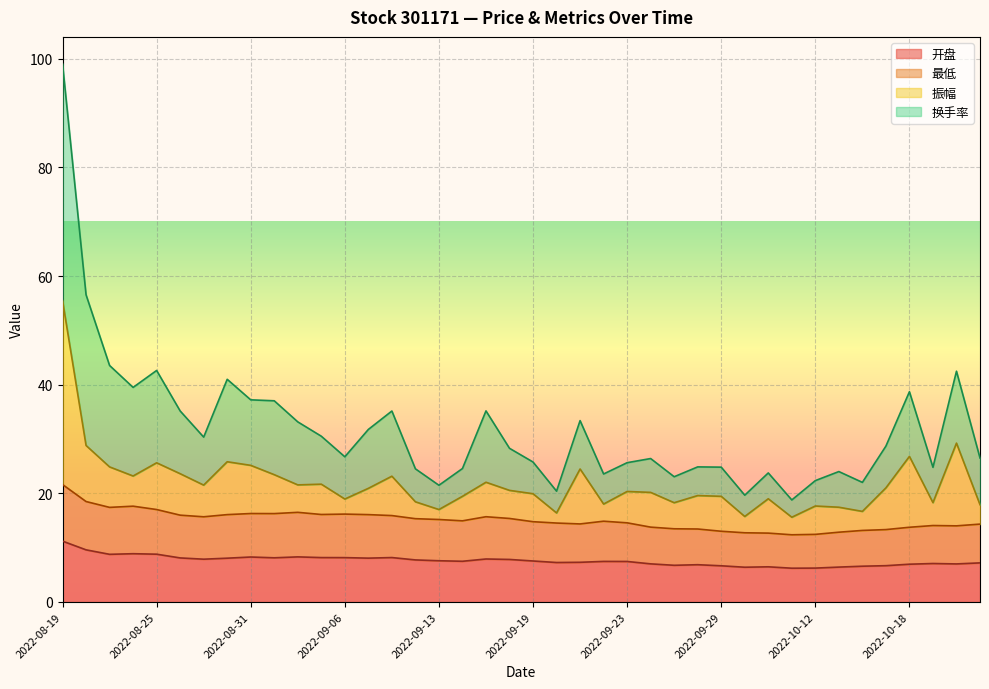

Is the value of 开盘 at 2022-10-18 greater than the value of 最低 at 2022-09-28?

No